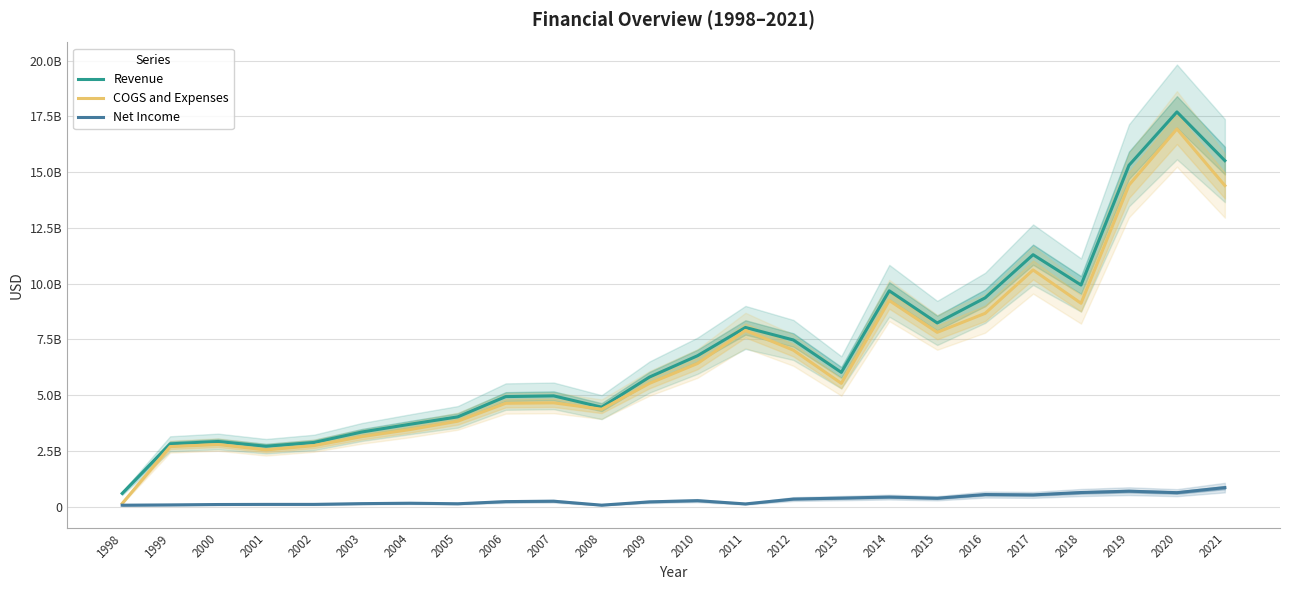

At which label is COGS and Expenses closest to 8540300000?

2016